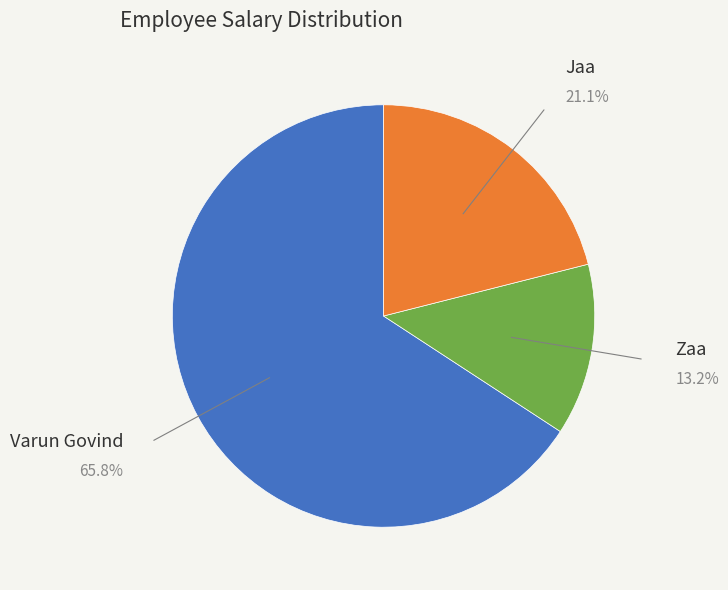

Is there any slice that represents more than half of the pie?

Yes